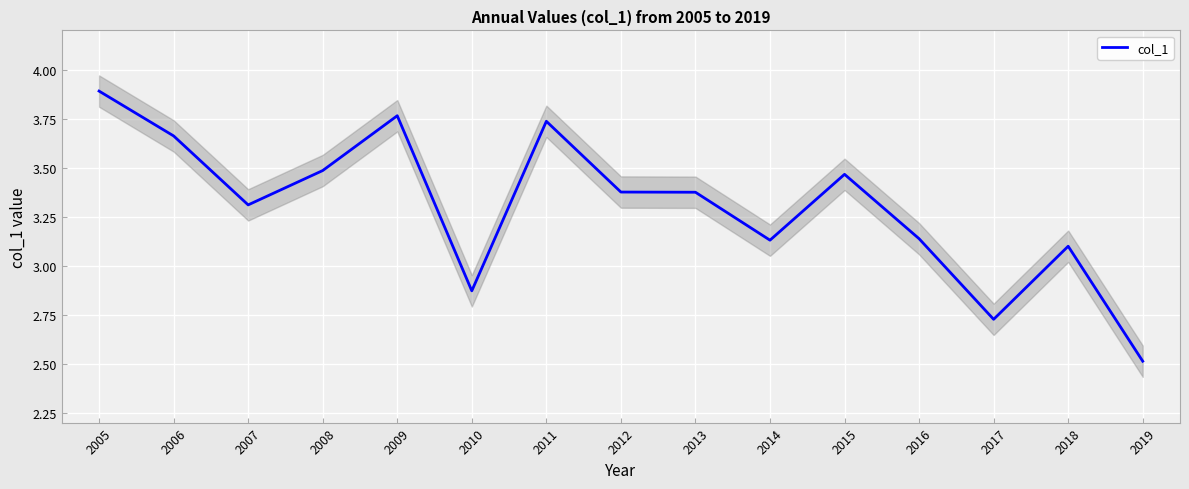

How many distinct data groups are displayed?

1